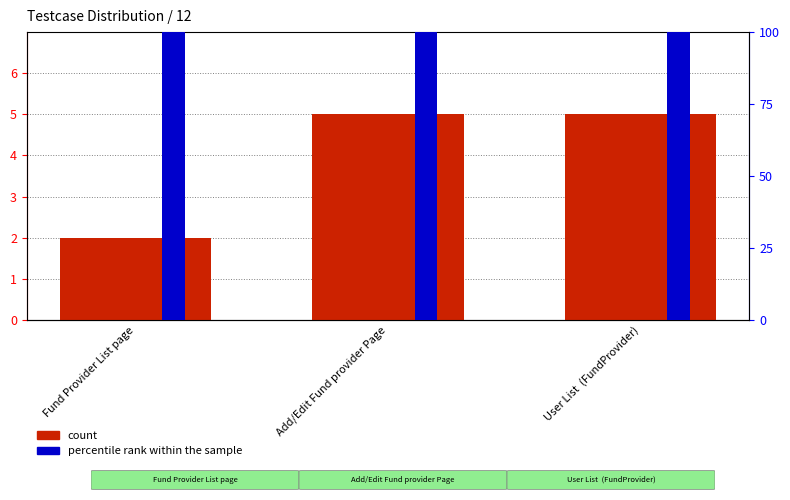

Where is percentile rank within the sample nearest to the value 3?

Fund Provider List page